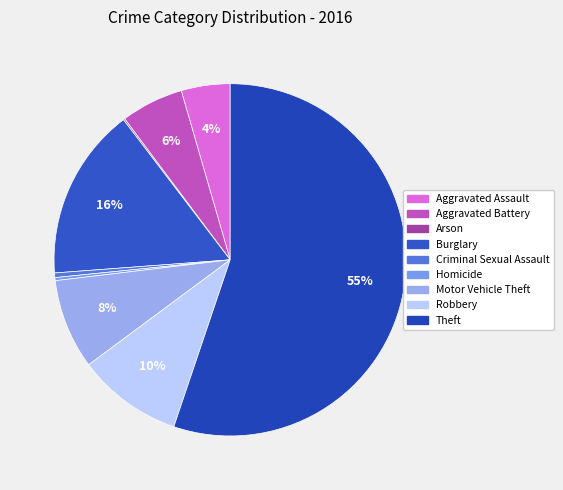

To the nearest percent, what is the combined percentage of Aggravated Battery and Criminal Sexual Assault?

6%